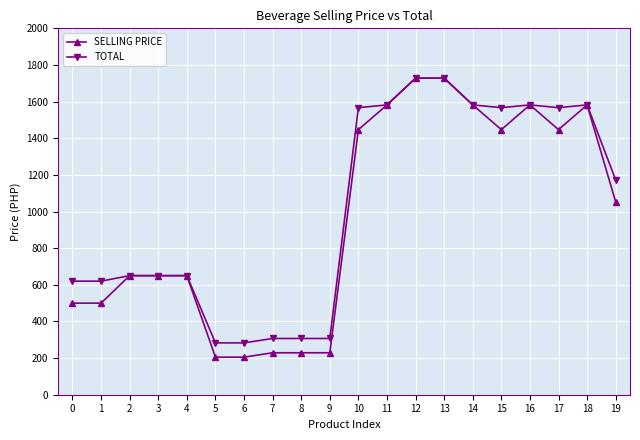

Where is SELLING PRICE nearest to the value 966?

19